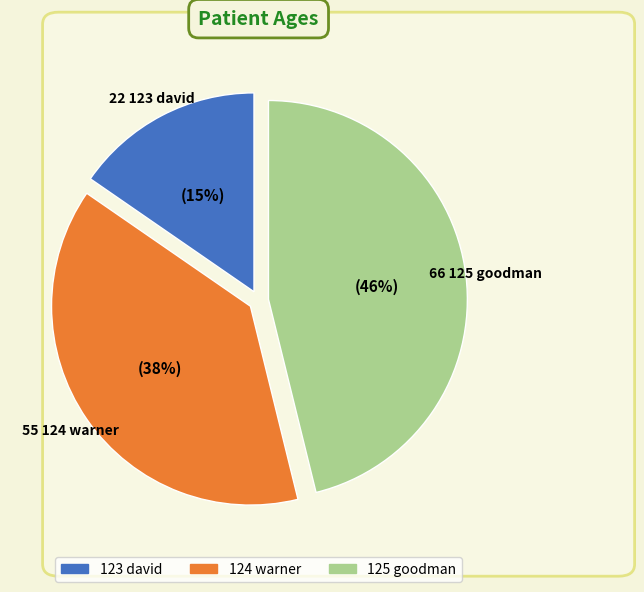

What percentage is the 123 david slice, to the nearest percent?

15%